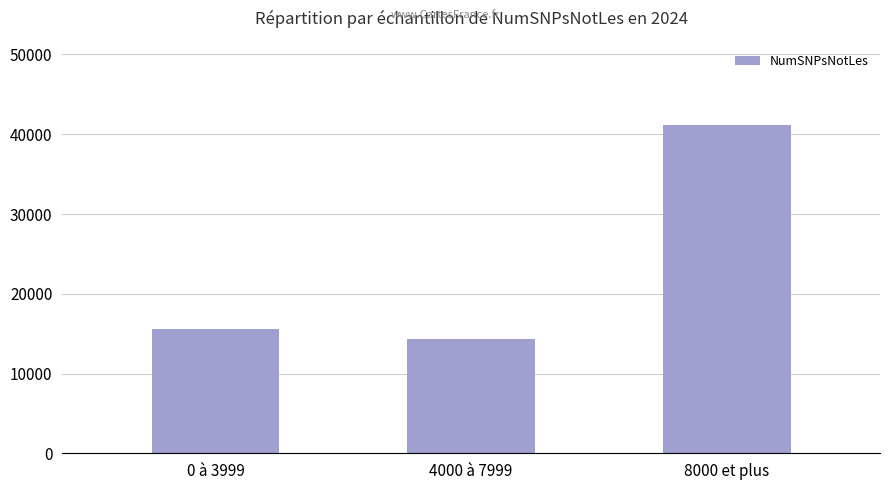

What value does the data have at 0 à 3999, to the nearest 50?

15650